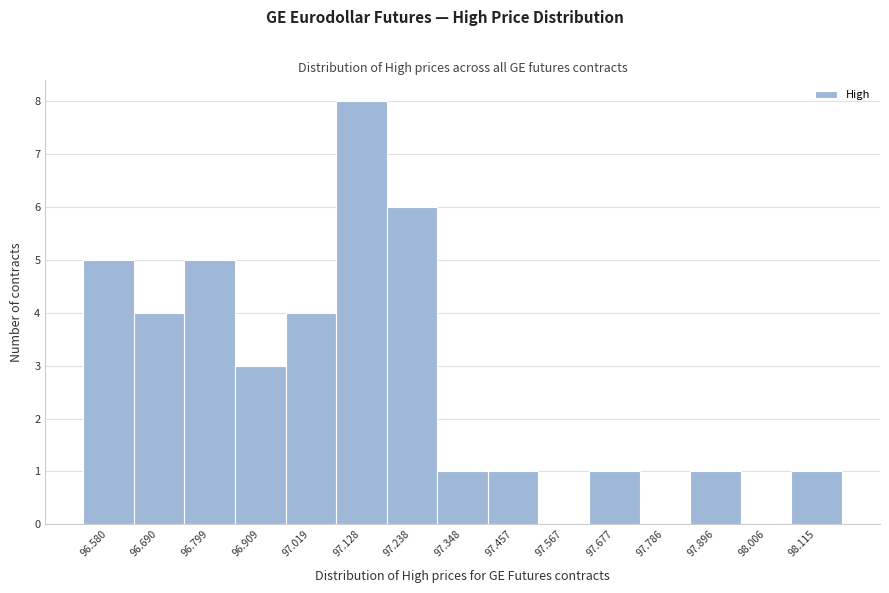

Reading left to right, what are all the values shown in this chart?

96.580=5	96.690=4	96.799=5	96.909=3	97.019=4	97.128=8	97.238=6	97.348=1	97.457=1	97.567=0	97.677=1	97.786=0	97.896=1	98.006=0	98.115=1